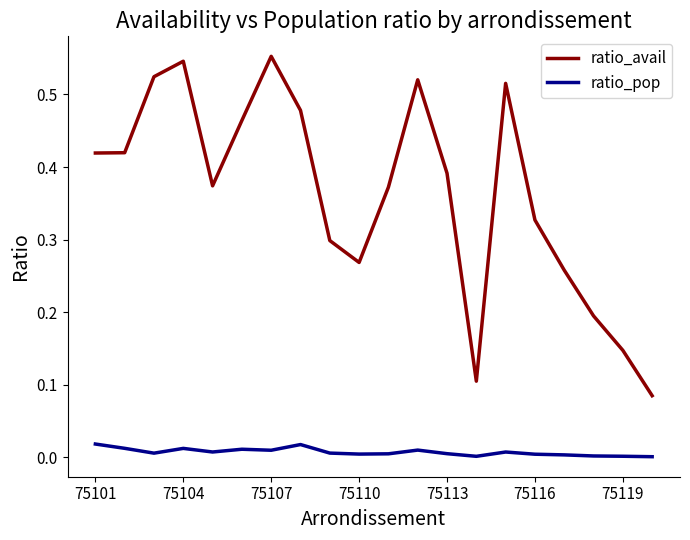

True or false: ratio_avail and ratio_pop cross at least once.

False